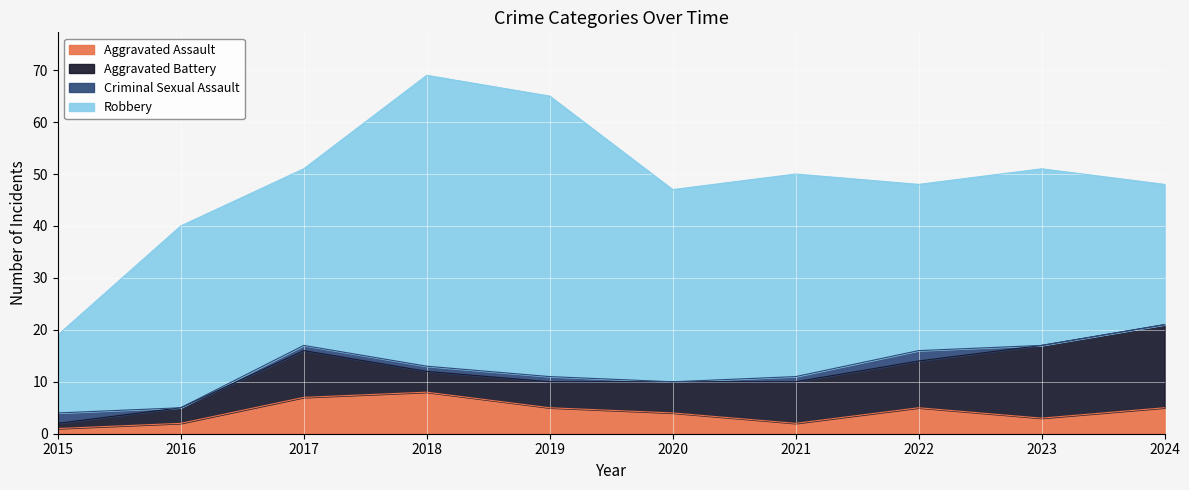

Which series has the largest total across all categories?

Robbery